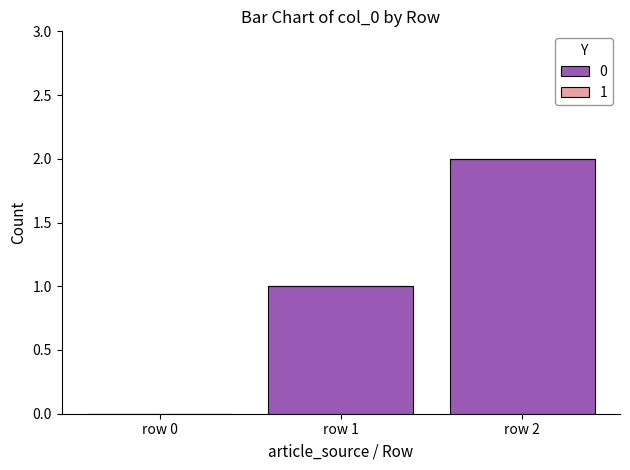

Is it true that the value at row 1 is 0?

False